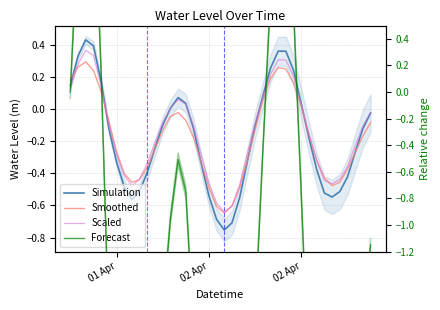

True or false: Scaled has a value of -0.7 at 02 Apr.

False